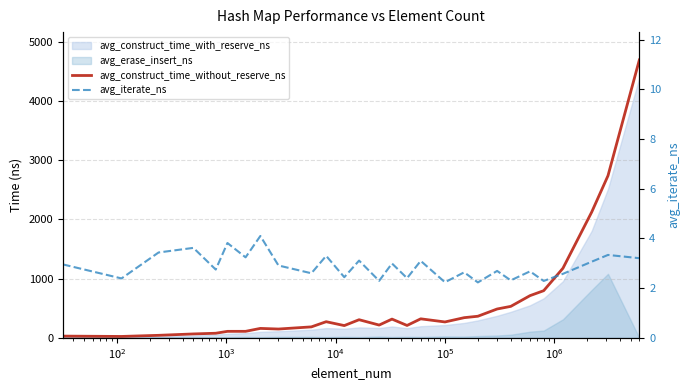

True or false: avg_iterate_ns and avg_construct_time_without_reserve_ns intersect in this chart.

False